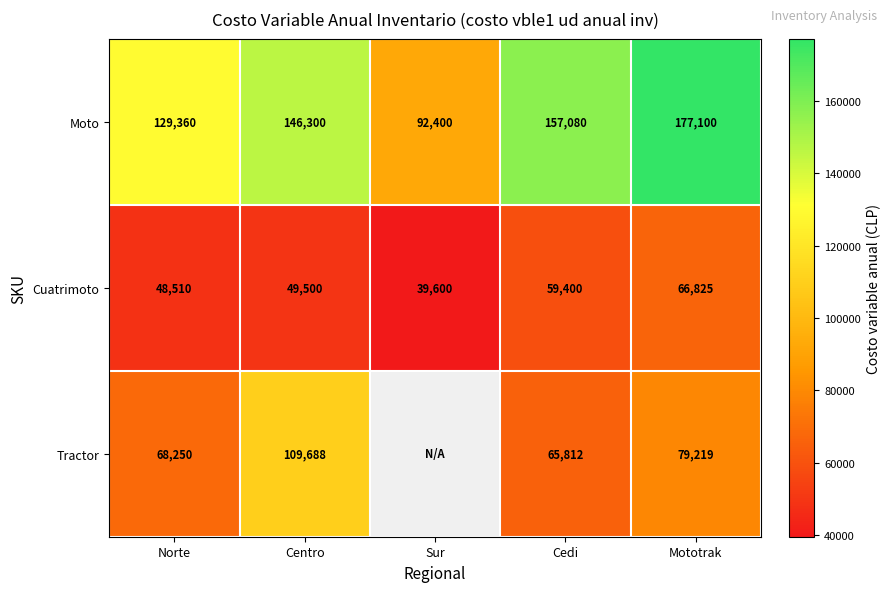

At which label is Cuatrimoto closest to 53212?

Centro